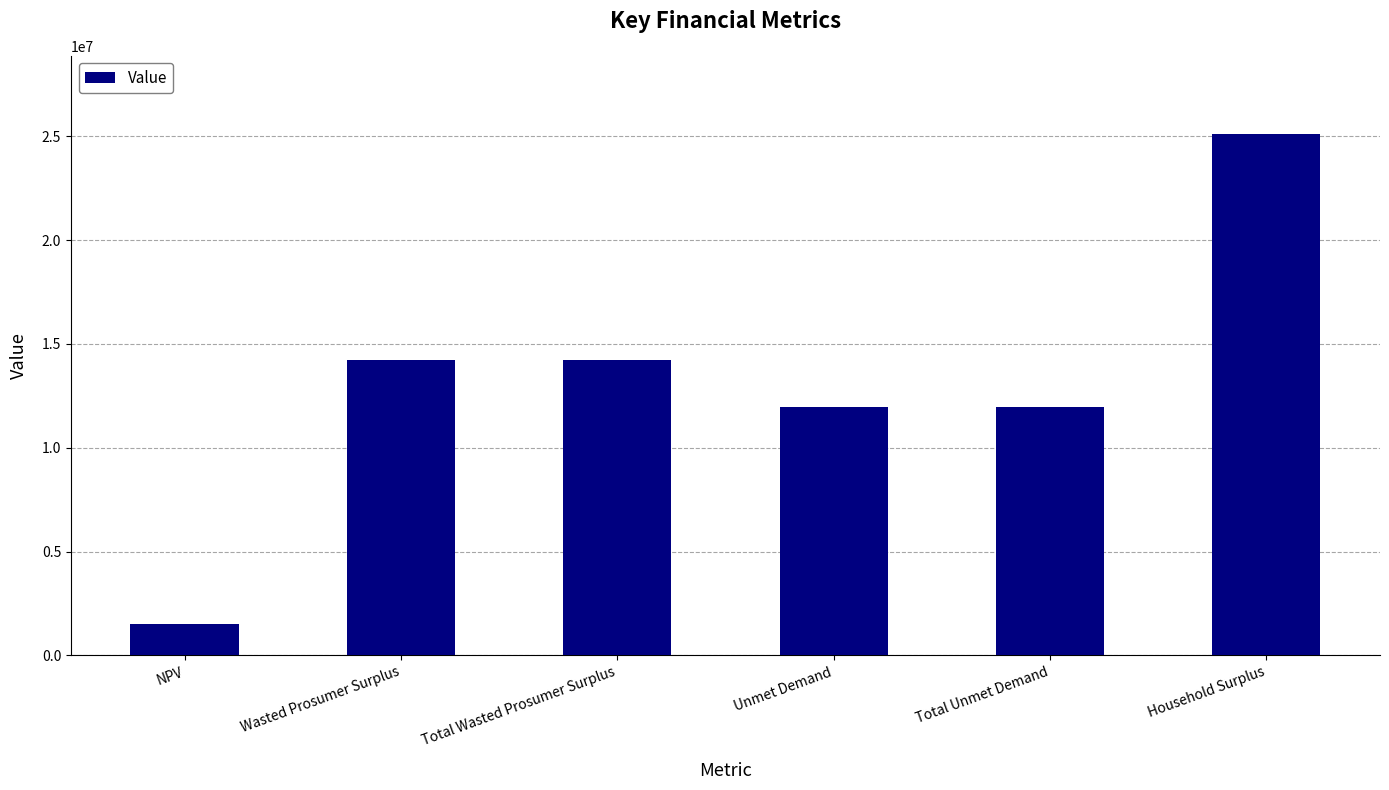

How many values exceed 14241409?

3